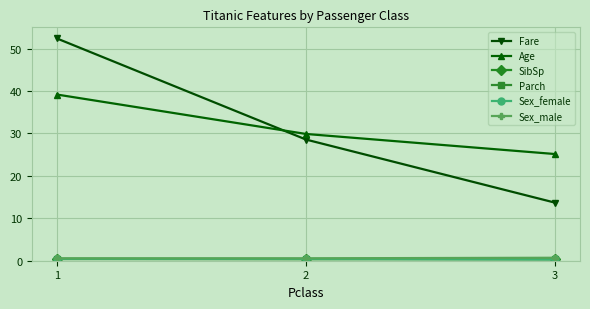

Which category has the highest value across all series?

1